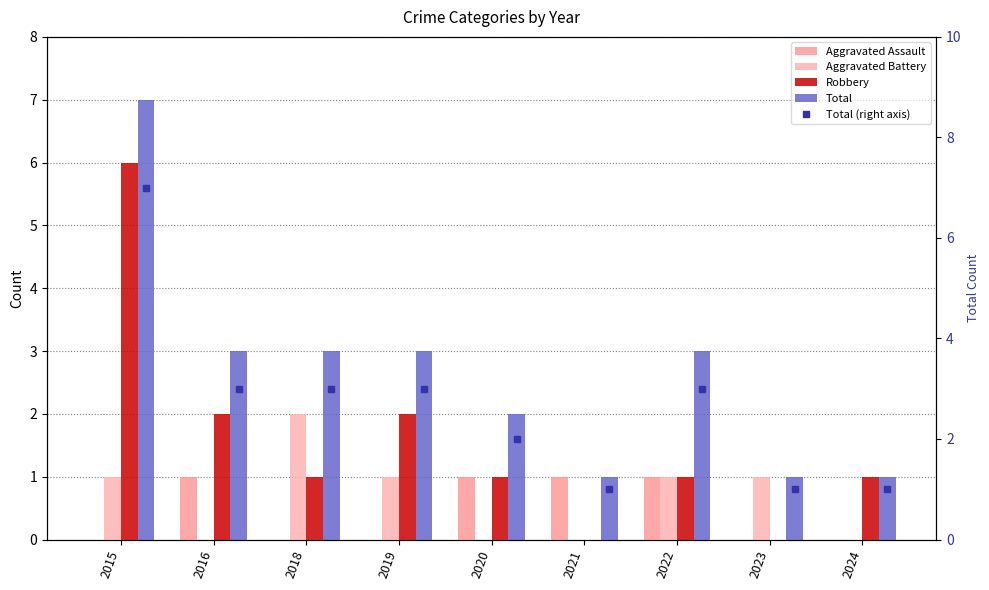

What is the difference between the maximum and minimum values in the Aggravated Battery series?

2